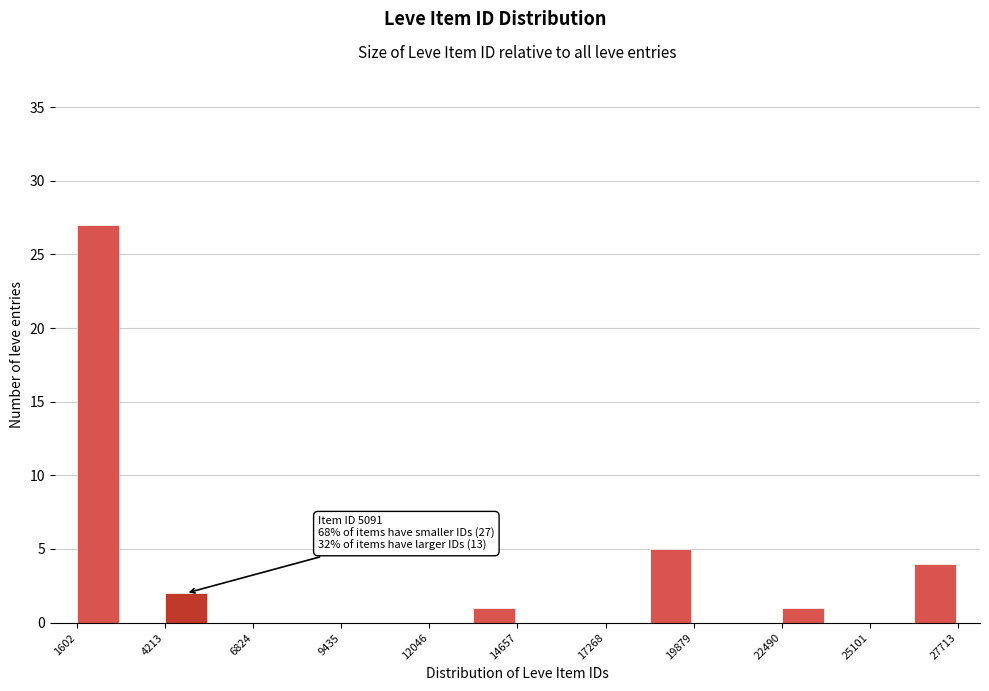

Around what value on the x-axis is the tallest bar? Give the approximate position of its centre, as read against the axis.

2000